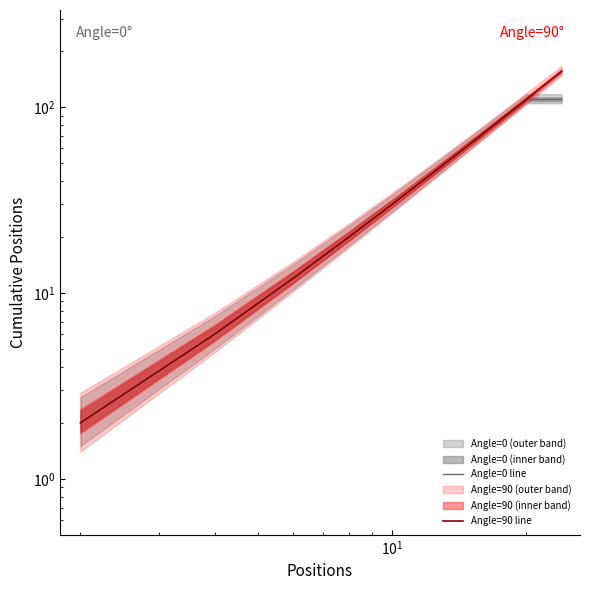

True or false: Angle=90 line and Angle=0 line cross at least once.

False